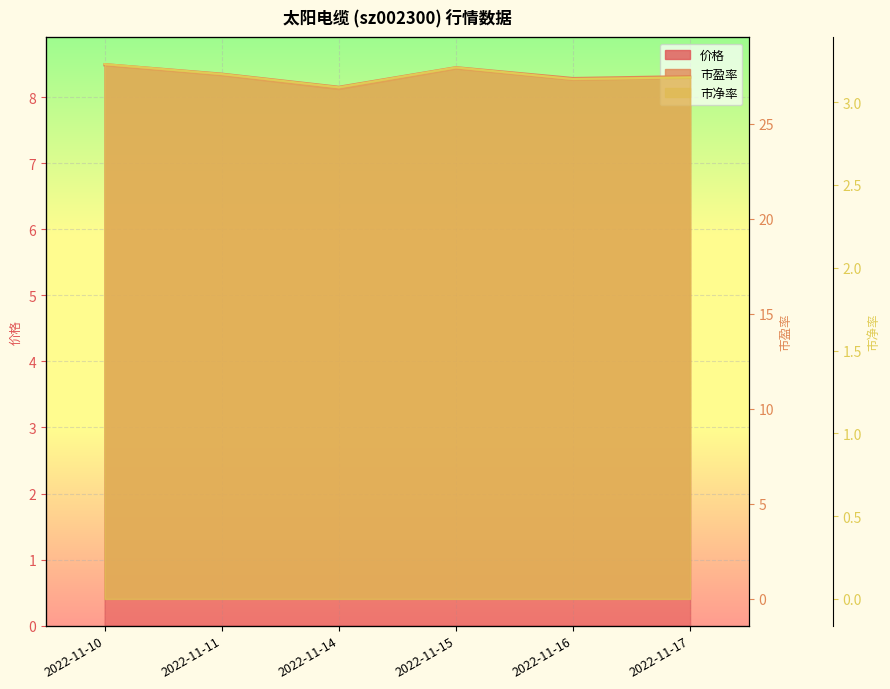

Which series has the largest range (max minus min)?

市盈率